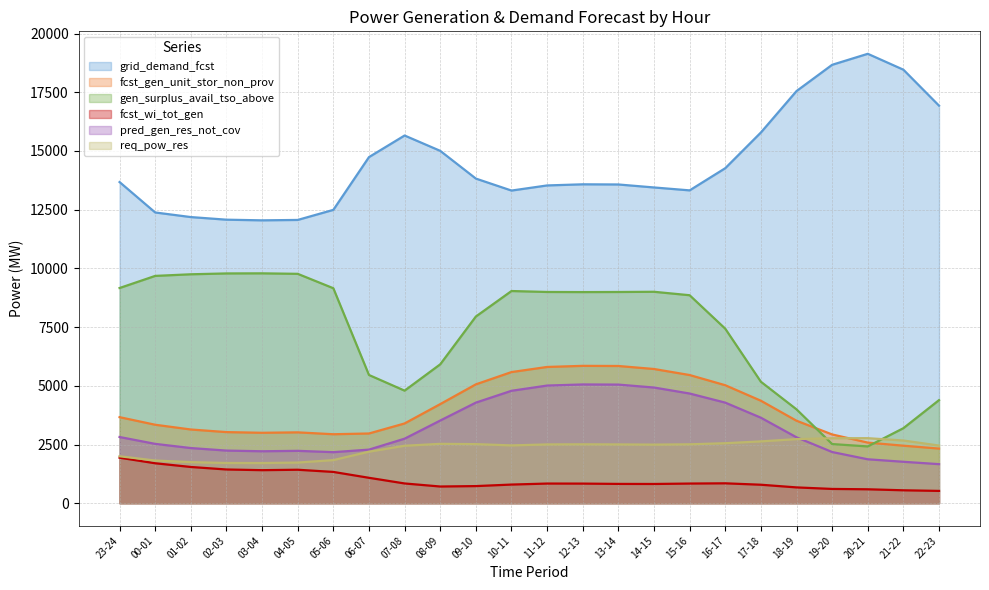

True or false: gen_surplus_avail_tso_above and pred_gen_res_not_cov intersect in this chart.

False